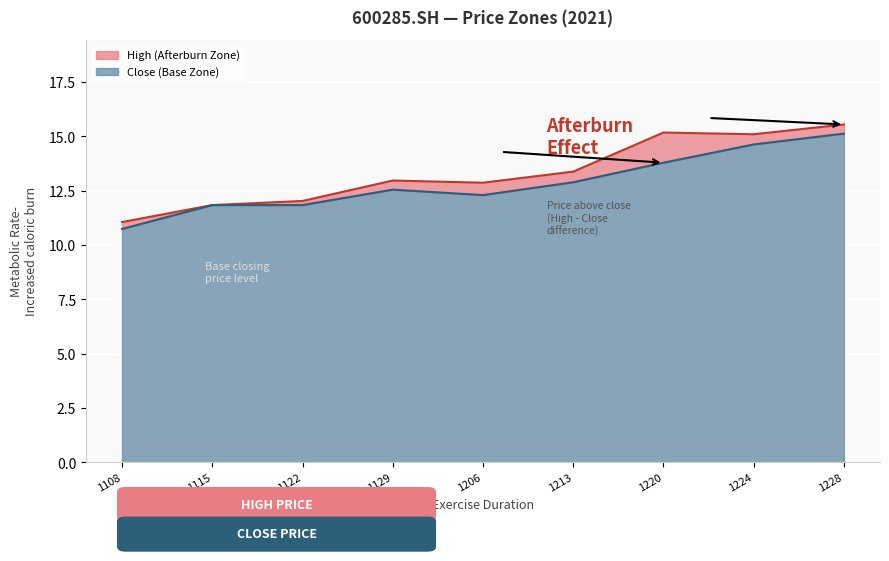

Which series has the largest total across all categories?

high